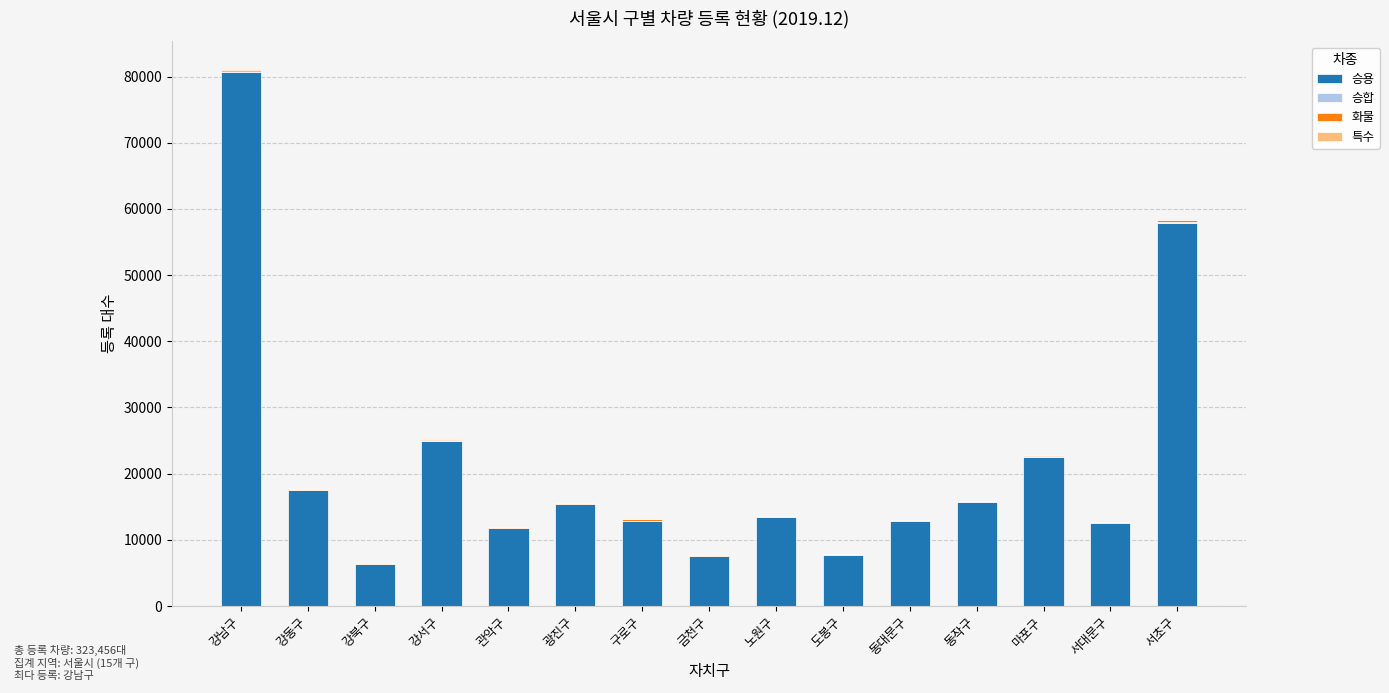

At which category is the sum across all series the highest?

강남구